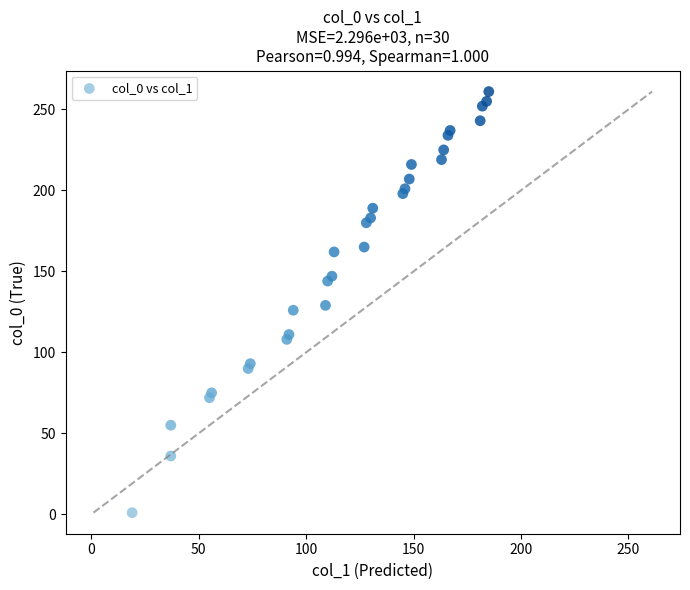

What is the range of X values (max minus min)?

166